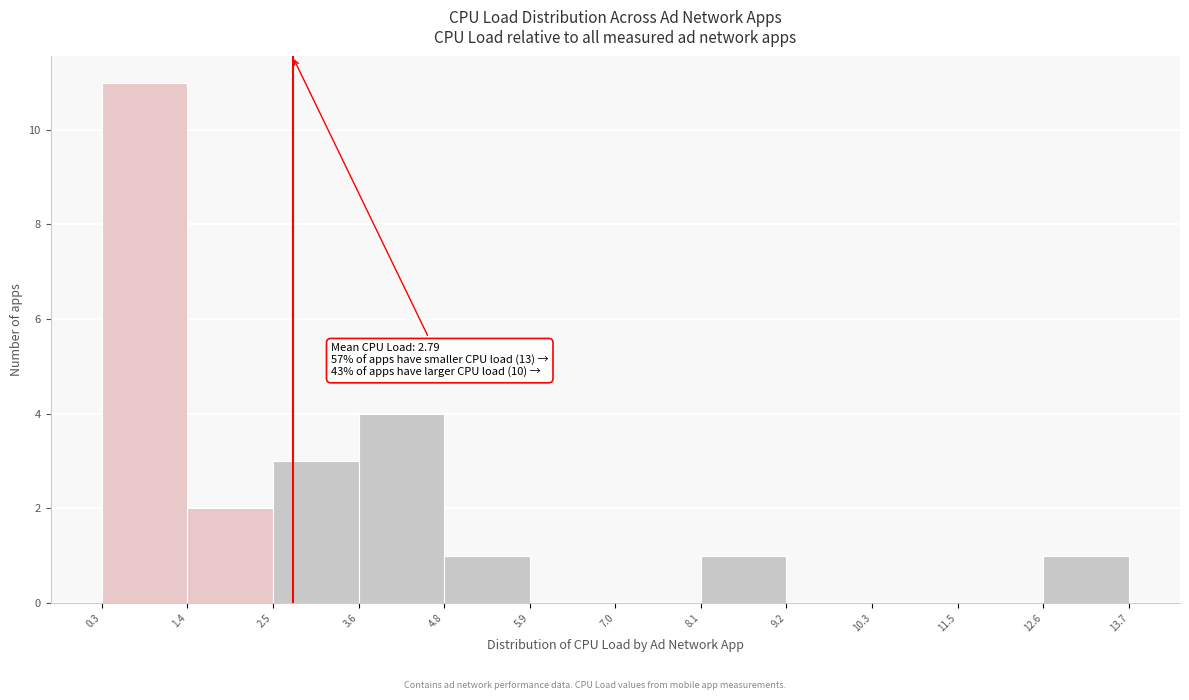

Which range on the x-axis has the tallest bar?

0.3 to 1.4